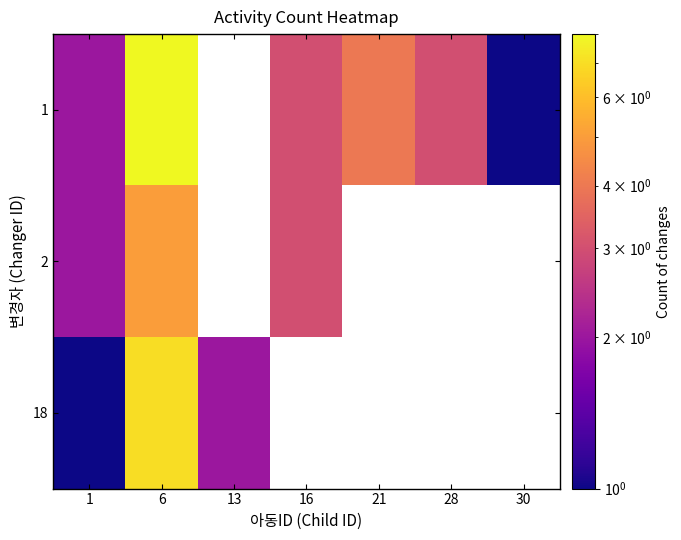

Rank the series by their maximum value, from lowest to highest.

2, 18, 1